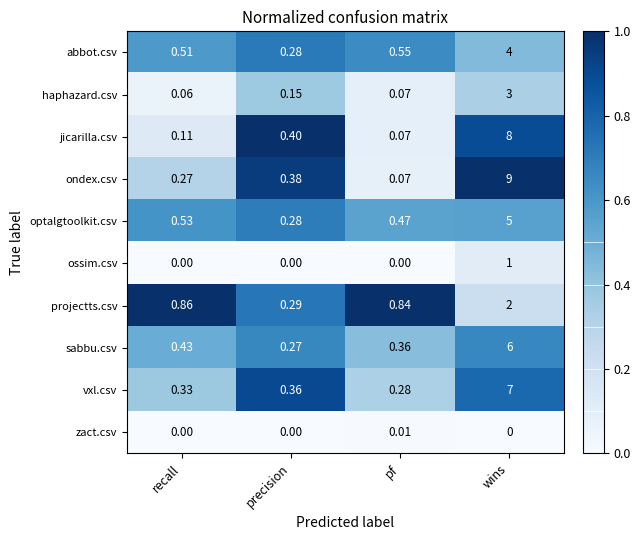

List the series in order of their peak value, lowest first.

zact.csv, ossim.csv, projectts.csv, haphazard.csv, abbot.csv, optalgtoolkit.csv, sabbu.csv, vxl.csv, jicarilla.csv, ondex.csv